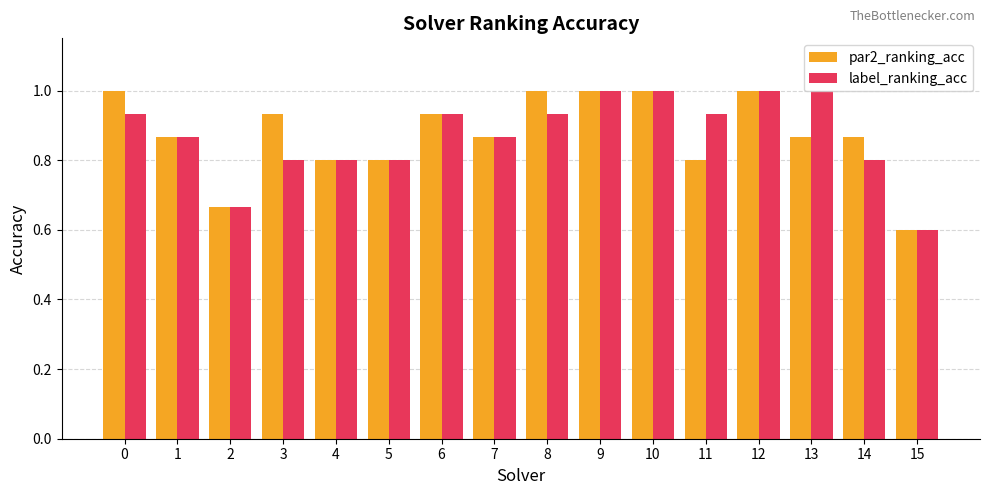

The value of label_ranking_acc at 10 is 1.3. True or false?

False